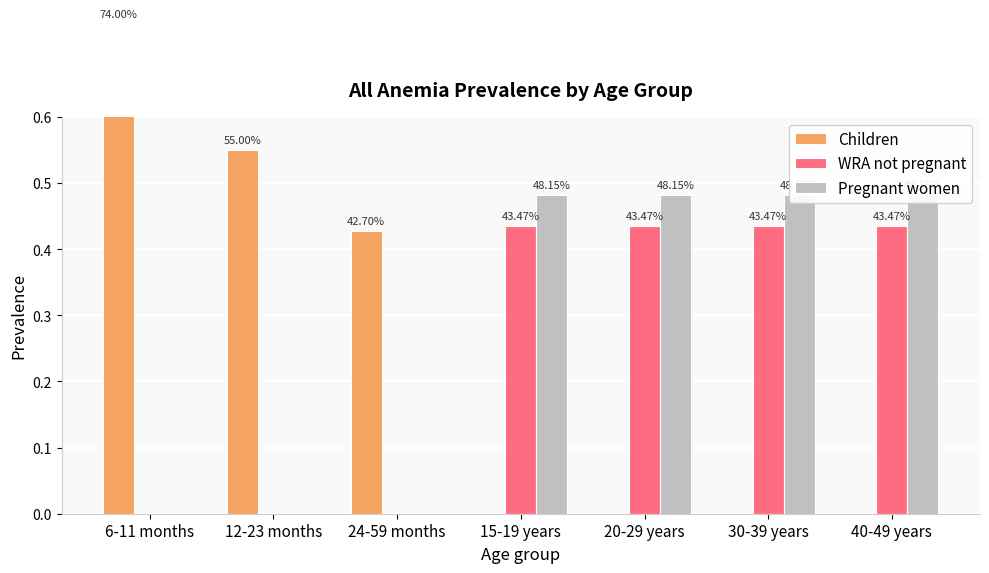

The Children series shows 0.4 at 15-19 years. True or false?

False